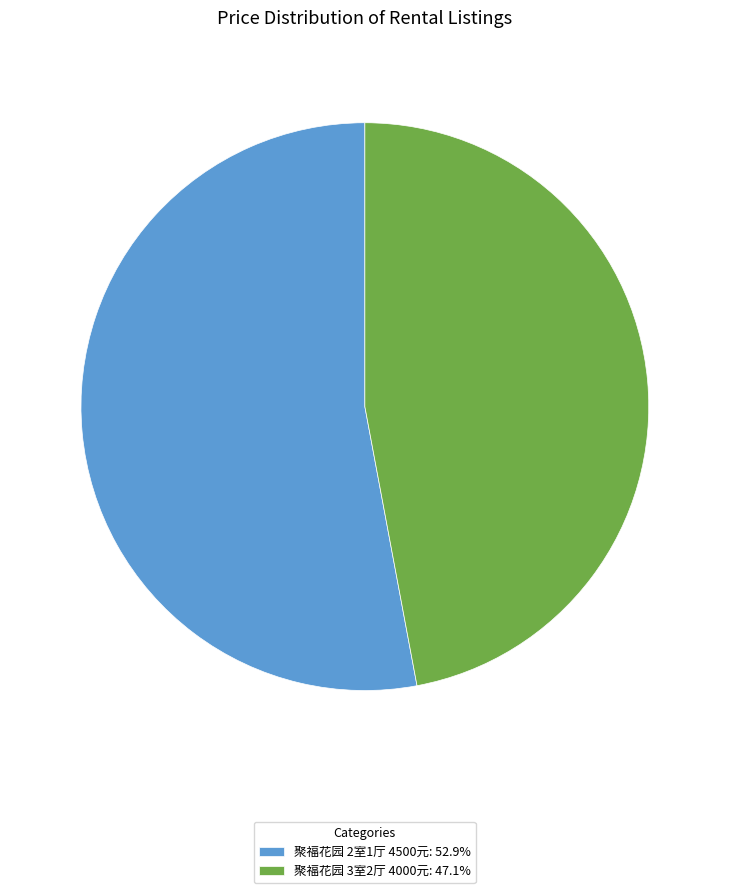

Rank the categories by value from lowest to highest.

聚福花园 3室2厅 4000元, 聚福花园 2室1厅 4500元